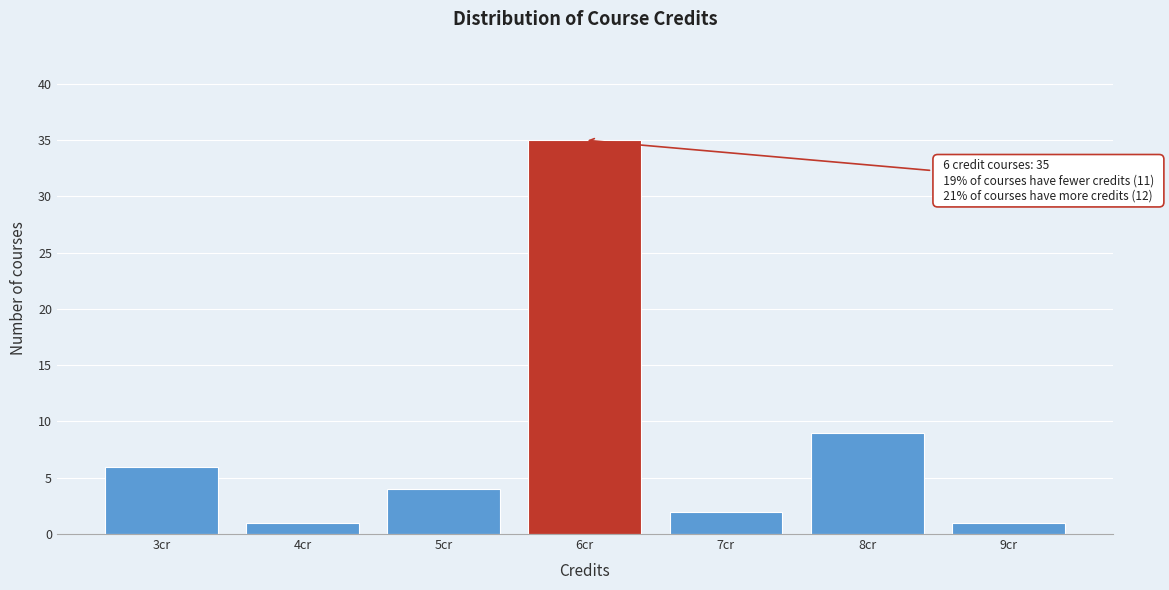

Reading right to left, what are all the values shown in this chart?

9cr=1	8cr=9	7cr=2	6cr=35	5cr=4	4cr=1	3cr=6